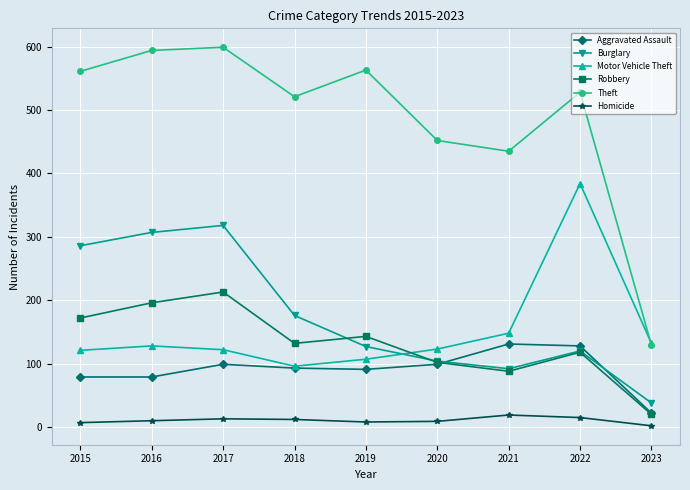

True or false: Burglary and Homicide cross at least once.

False